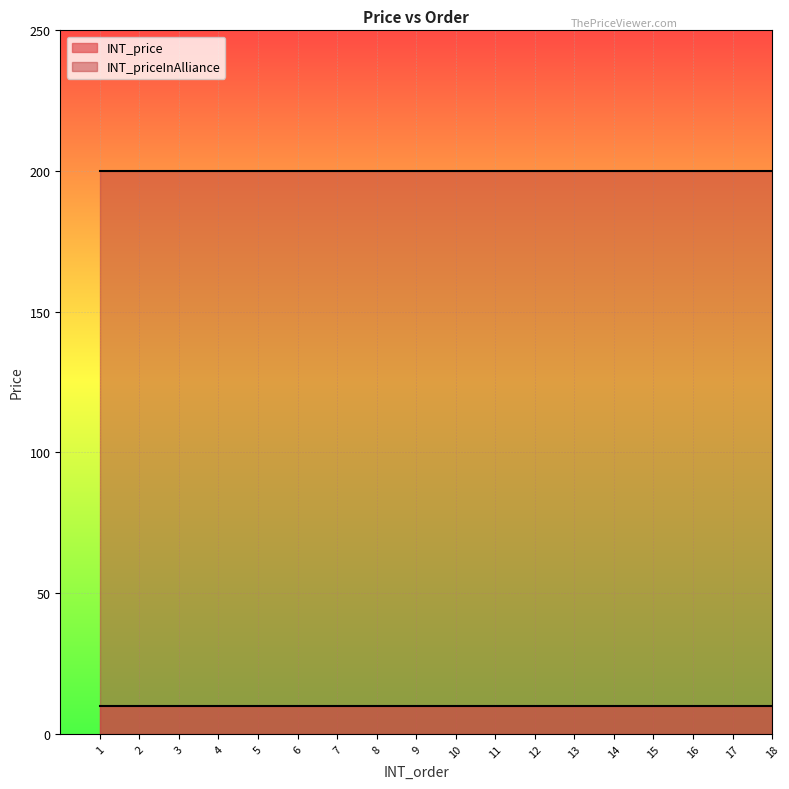

What is the average value of the INT_priceInAlliance series?

200